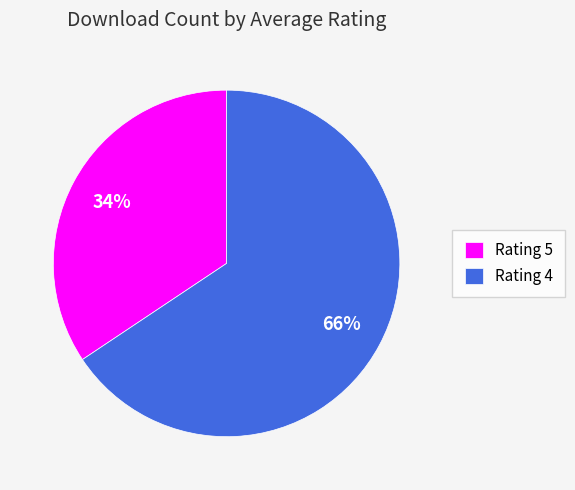

To the nearest percent, what is the average slice percentage?

50%